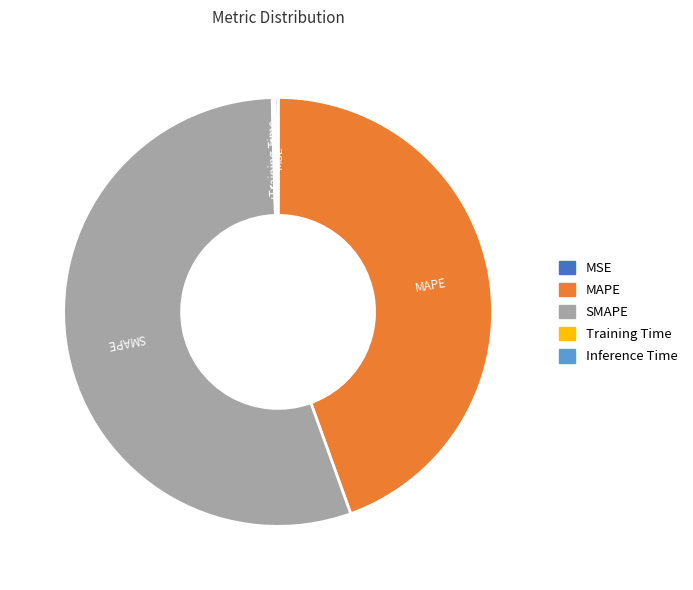

Which slice is the largest?

SMAPE